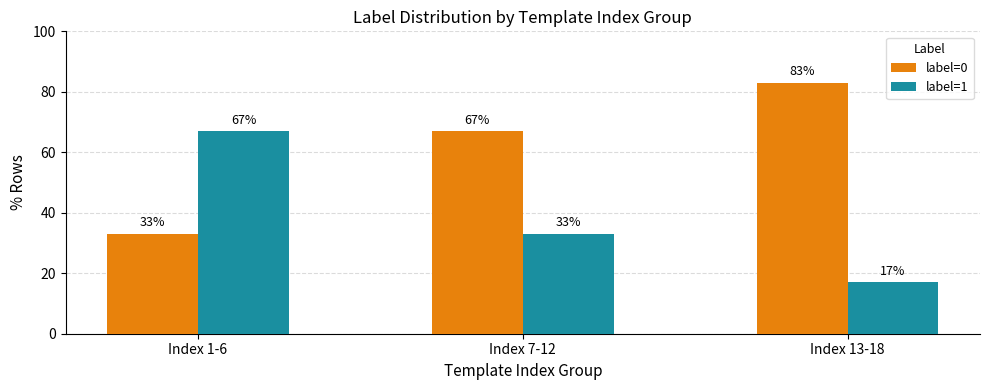

What is the value of the label=0 bar at the 1st from the left?

33